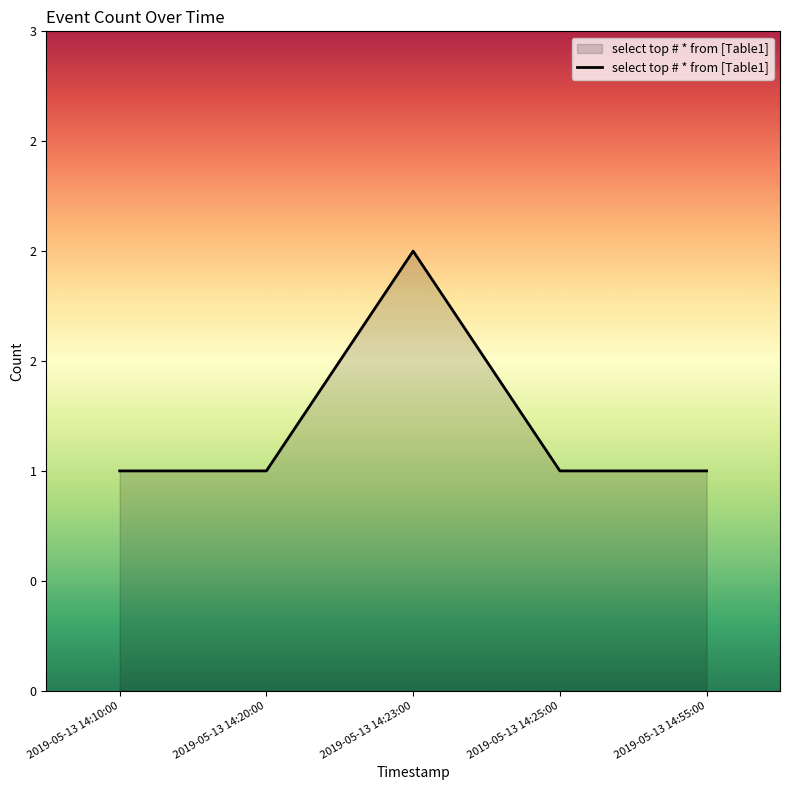

What position from the right is 2019-05-13 14:25:00?

2